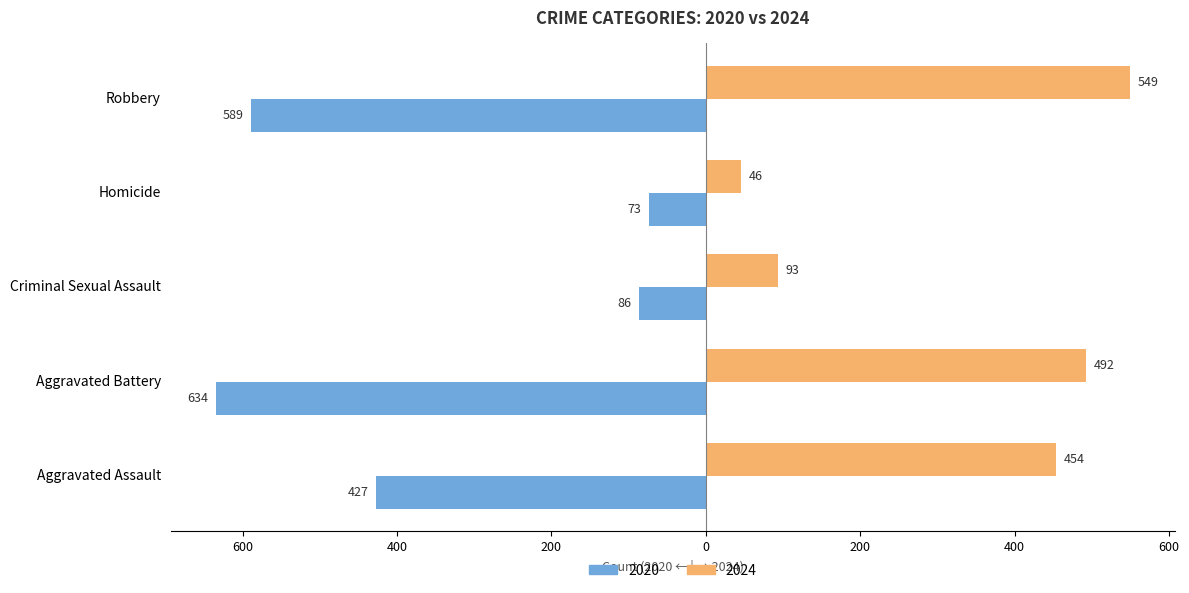

What are all the series names shown in the legend?

2020, 2024